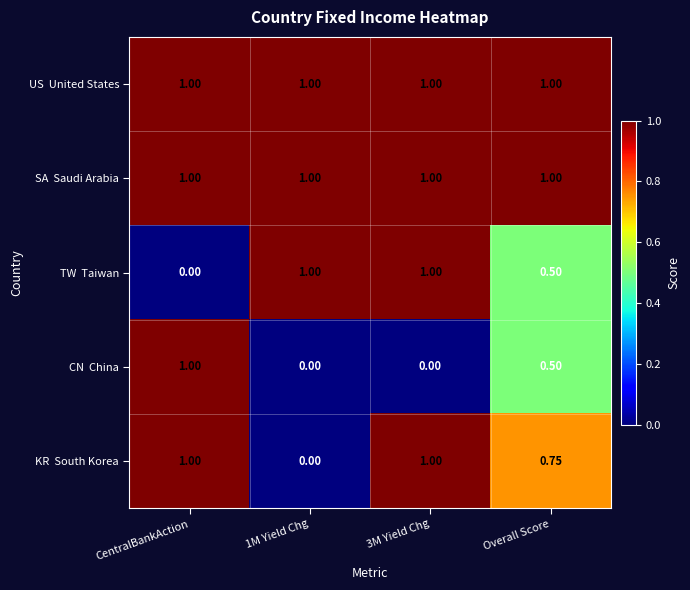

Count the number of categories in the chart.

4